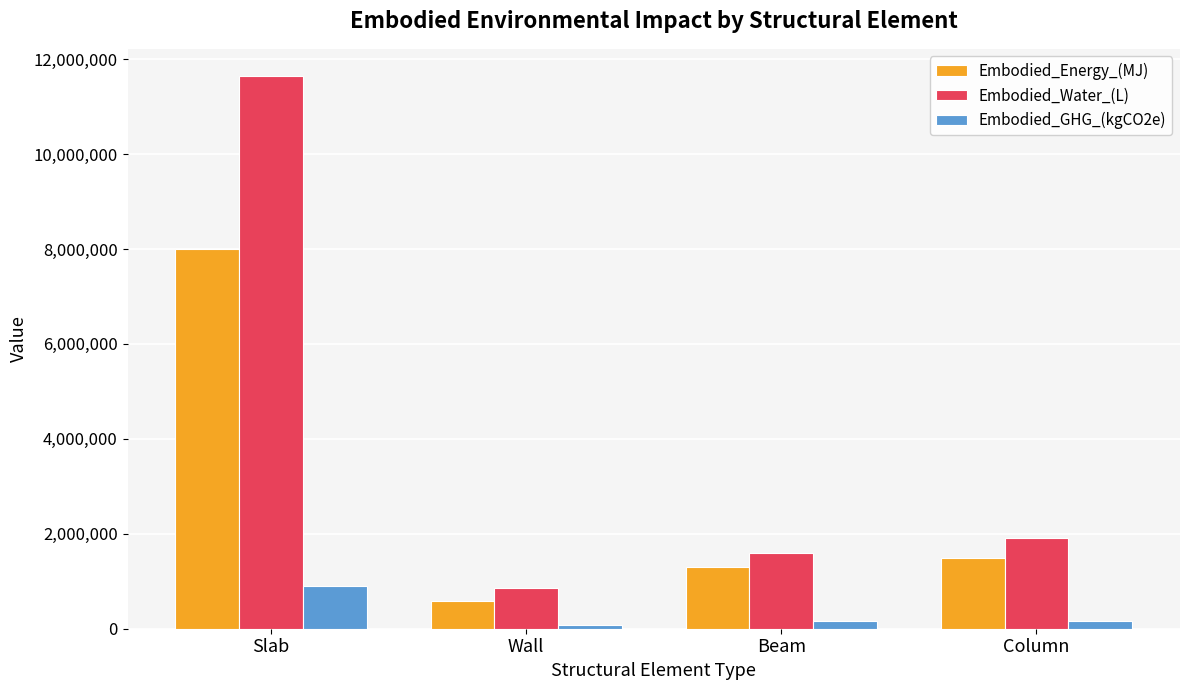

What is the minimum value for Embodied_GHG_(kgCO2e)?

70092.1